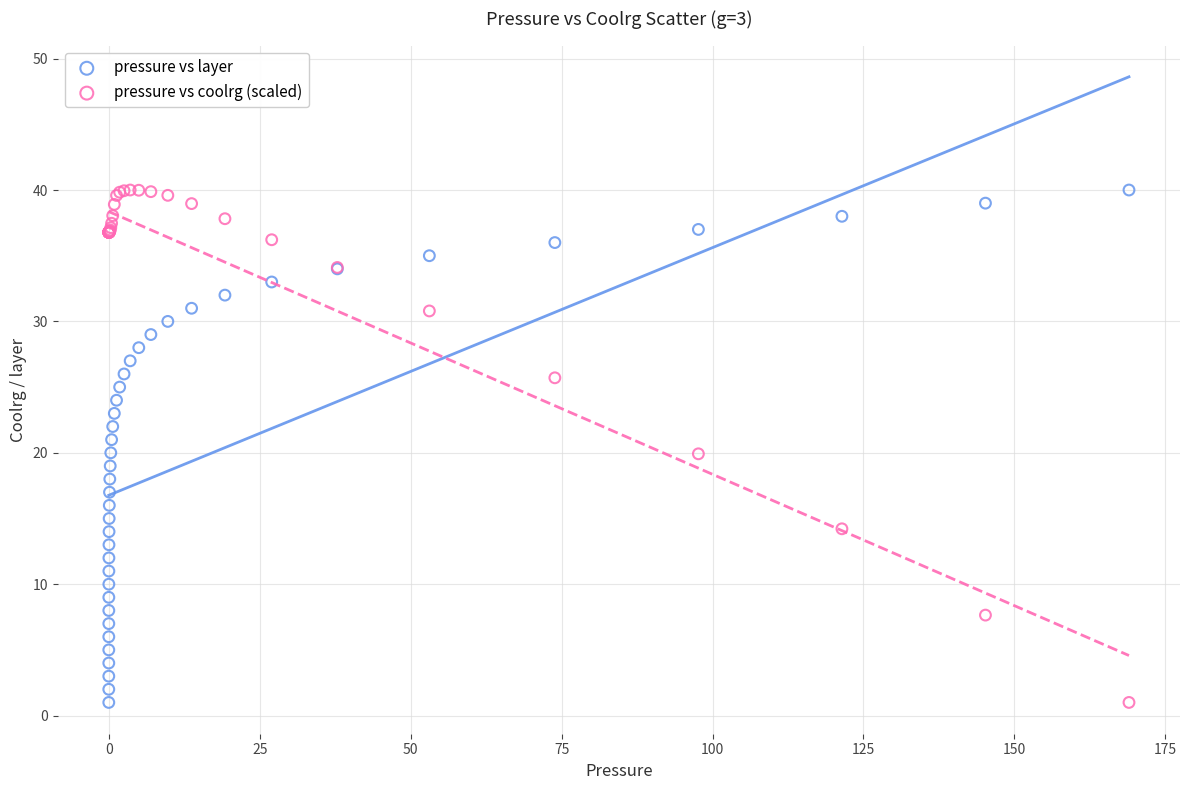

What is the X range (max minus min) for the scatter plot?

169.0